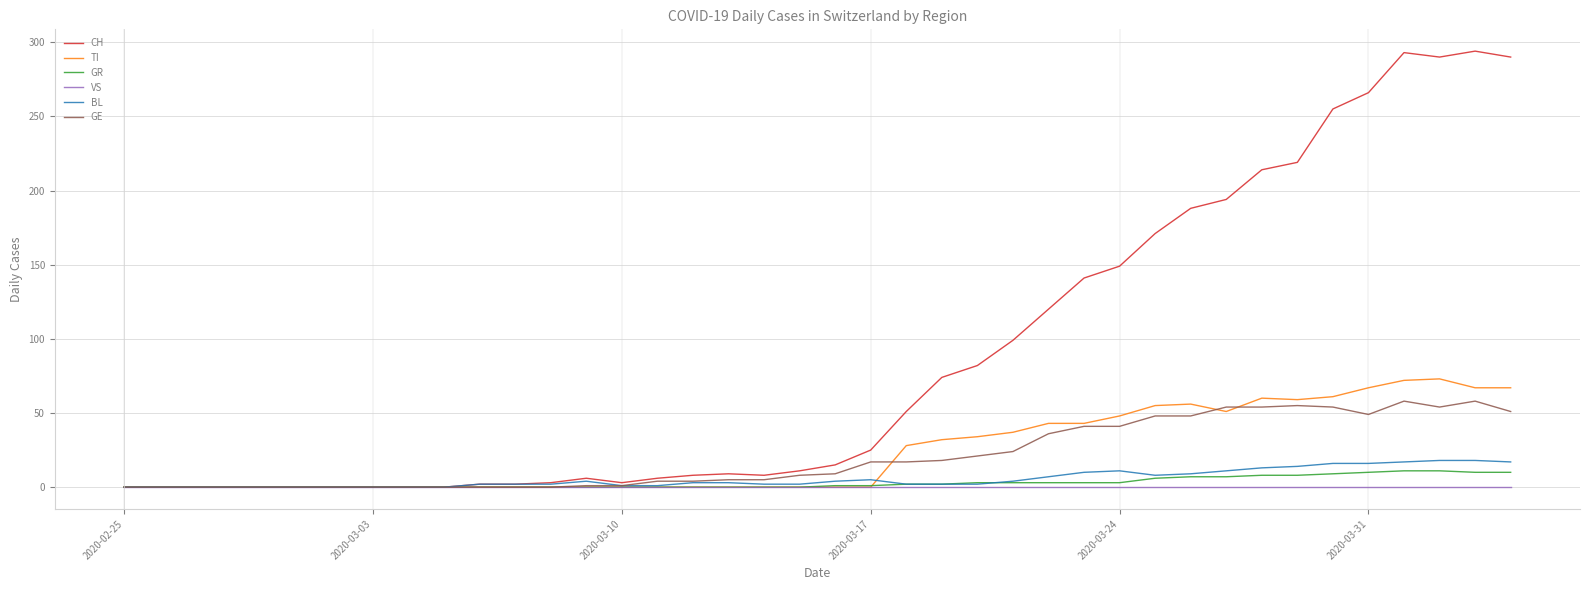

Which series has the widest spread of values?

CH